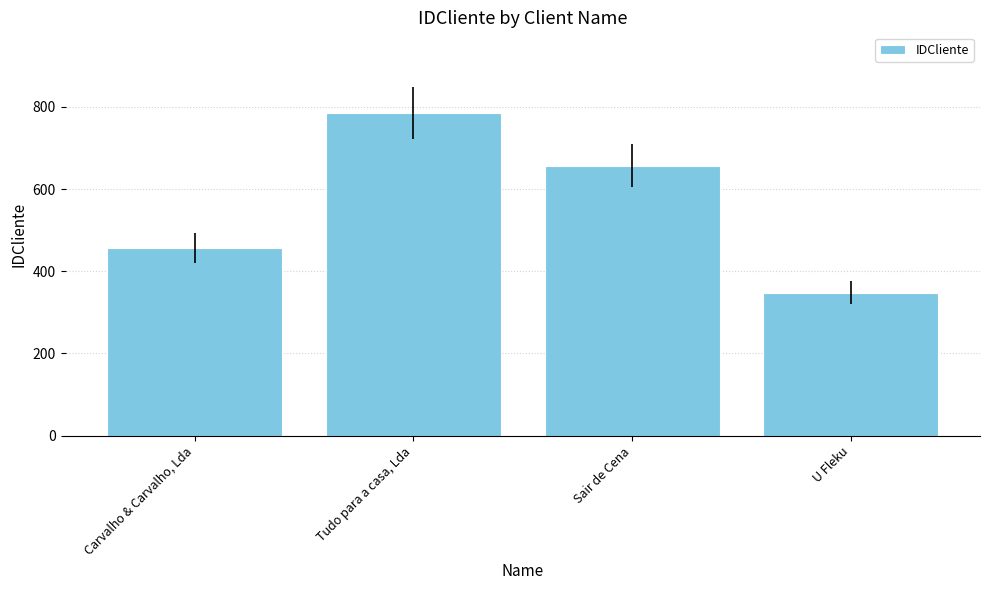

Is it true that the value at Carvalho & Carvalho, Lda is 456?

True